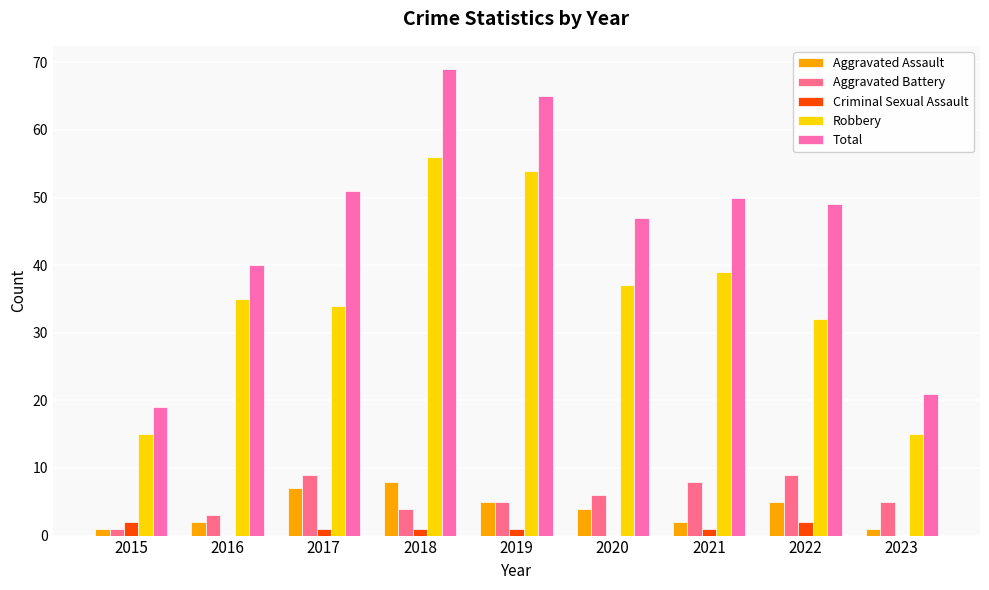

Is the value of Aggravated Battery at 2020 greater than the value of Robbery at 2015?

No